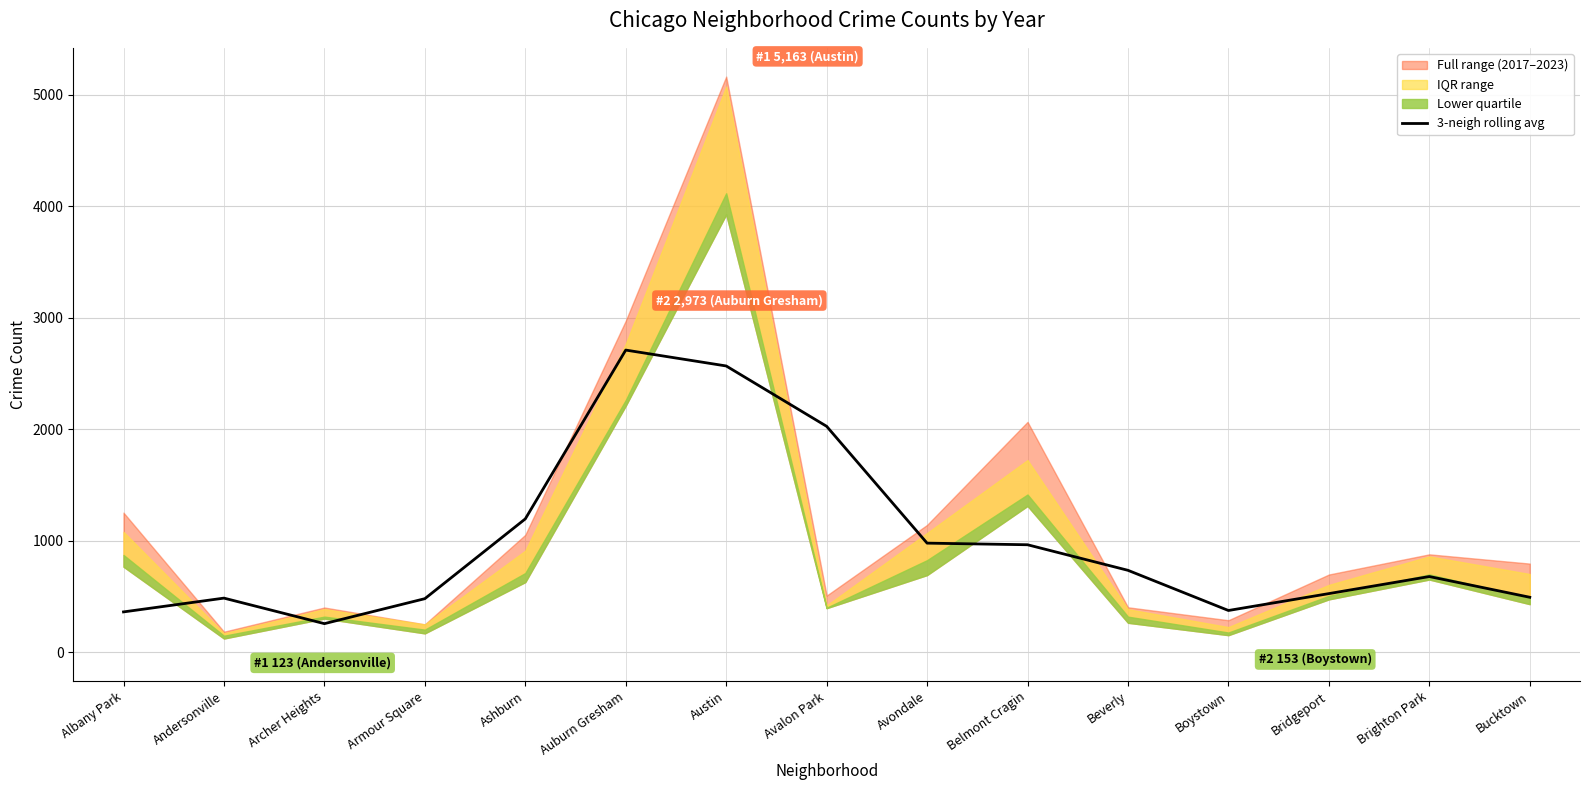

What value does the data have at Austin?

2567.7